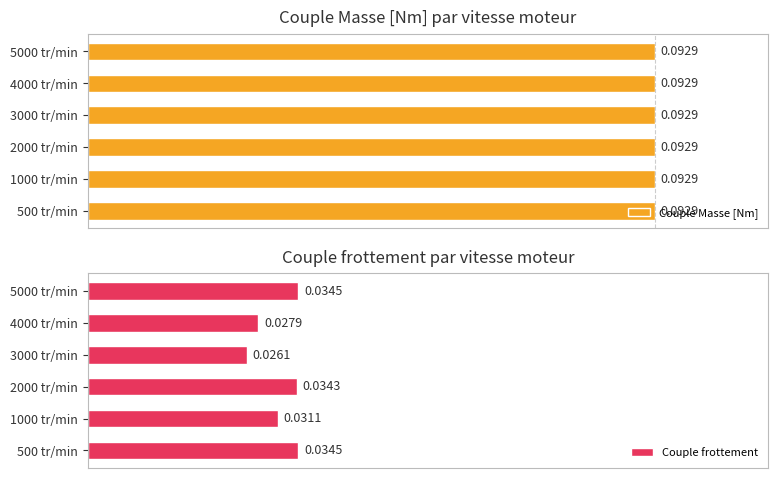

True or false: Couple Masse [Nm] has a value of 0.9 at 3.

False